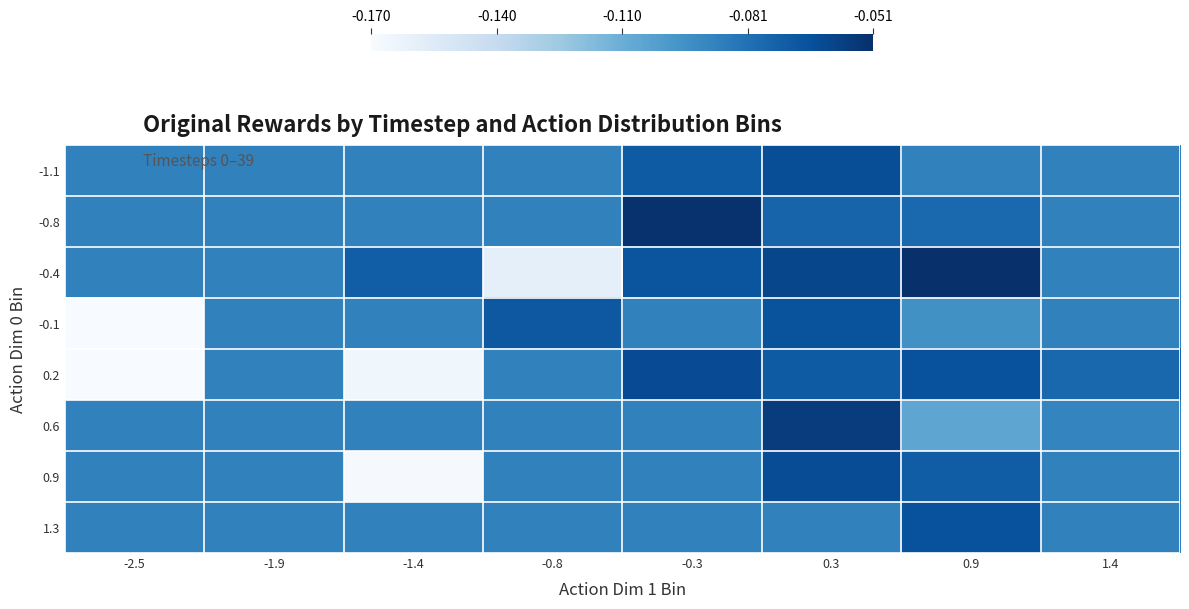

List the series in order of their peak value, highest first.

-0.4, -0.8, 0.6, 0.2, 0.9, -1.1, 1.3, -0.1